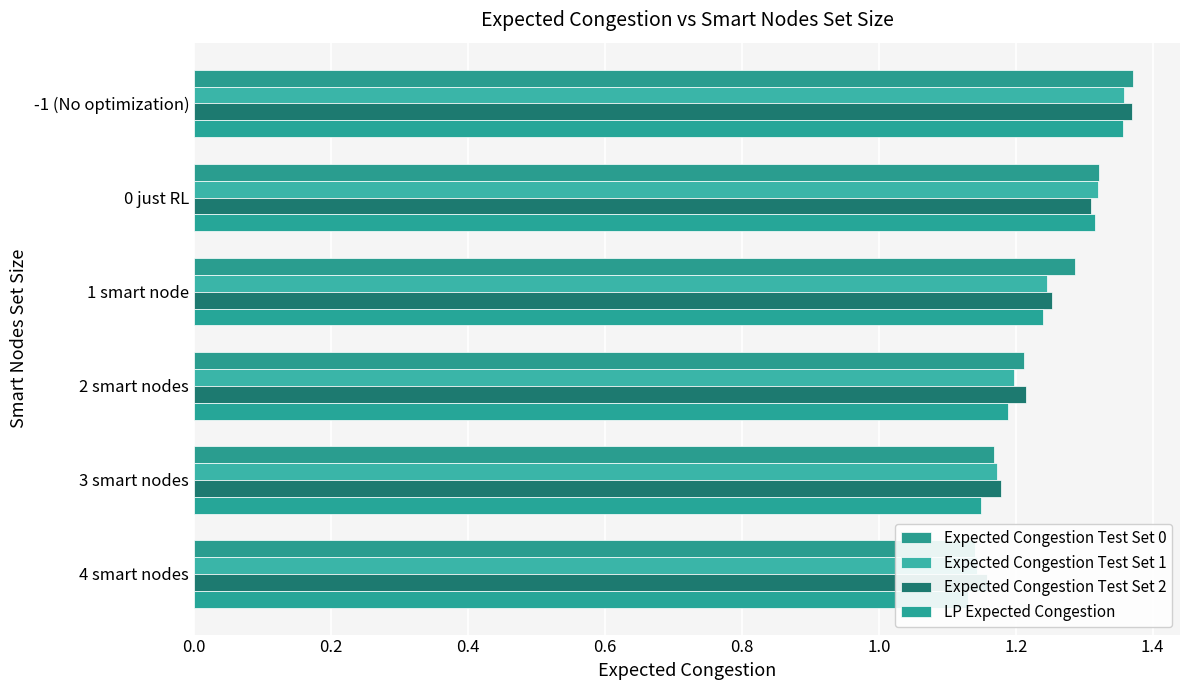

Reading left to right, list all the values displayed in this chart.

Expected Congestion Test Set 0: 1.4	1.3	1.3	1.2	1.2	1.1
Expected Congestion Test Set 1: 1.4	1.3	1.2	1.2	1.2	1.1
Expected Congestion Test Set 2: 1.4	1.3	1.3	1.2	1.2	1.2
LP Expected Congestion: 1.4	1.3	1.2	1.2	1.1	1.1